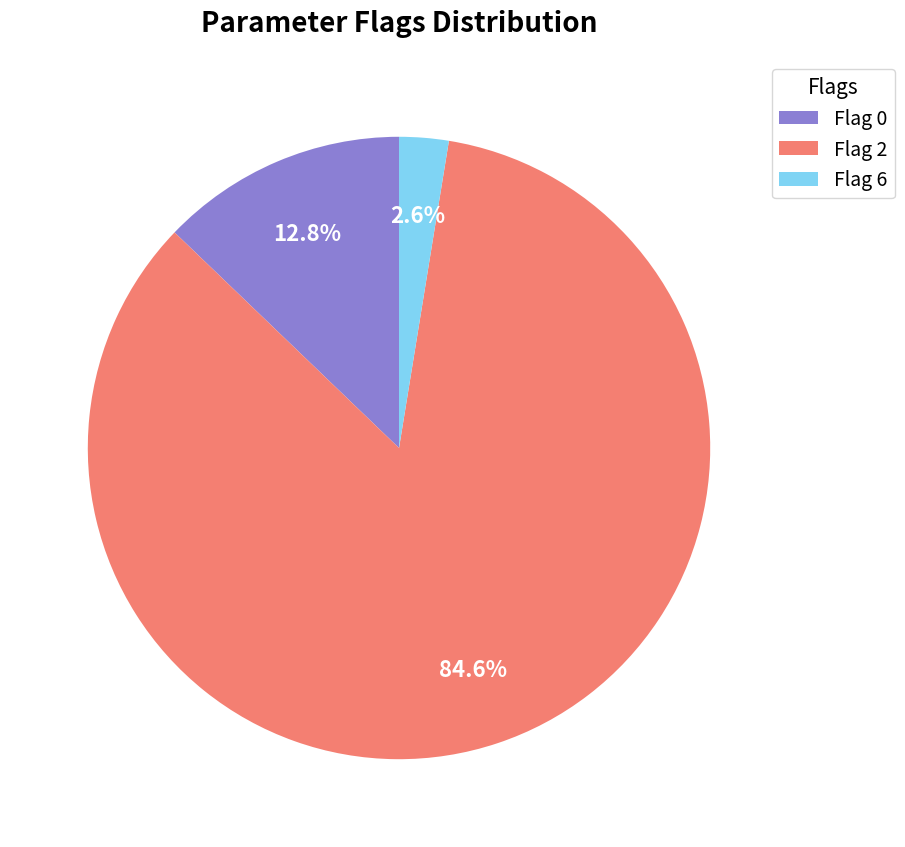

What is the ratio of the value at Flag 2 to the value at Flag 0?

6.6